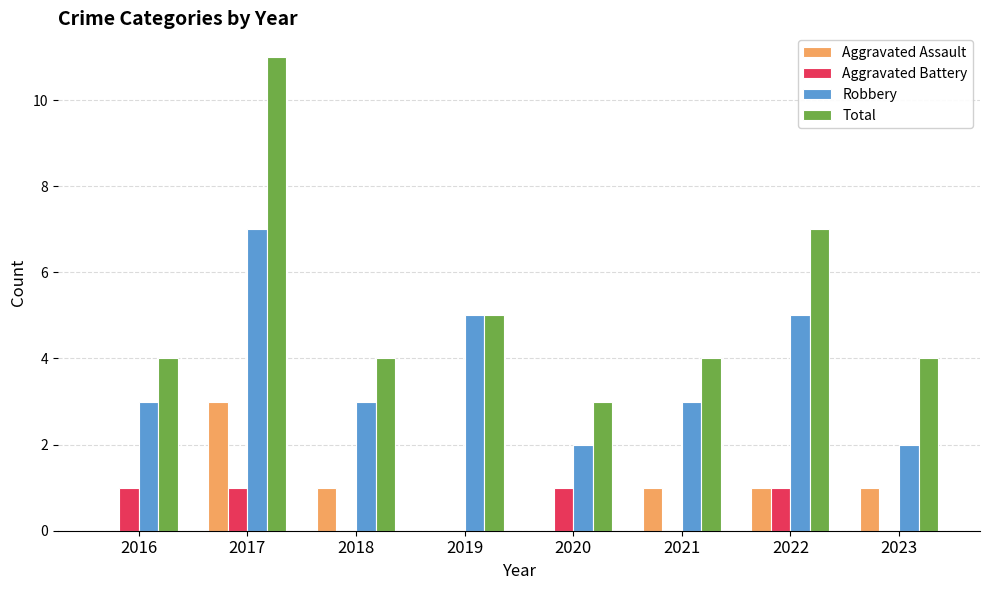

How many groups of bars are there?

8